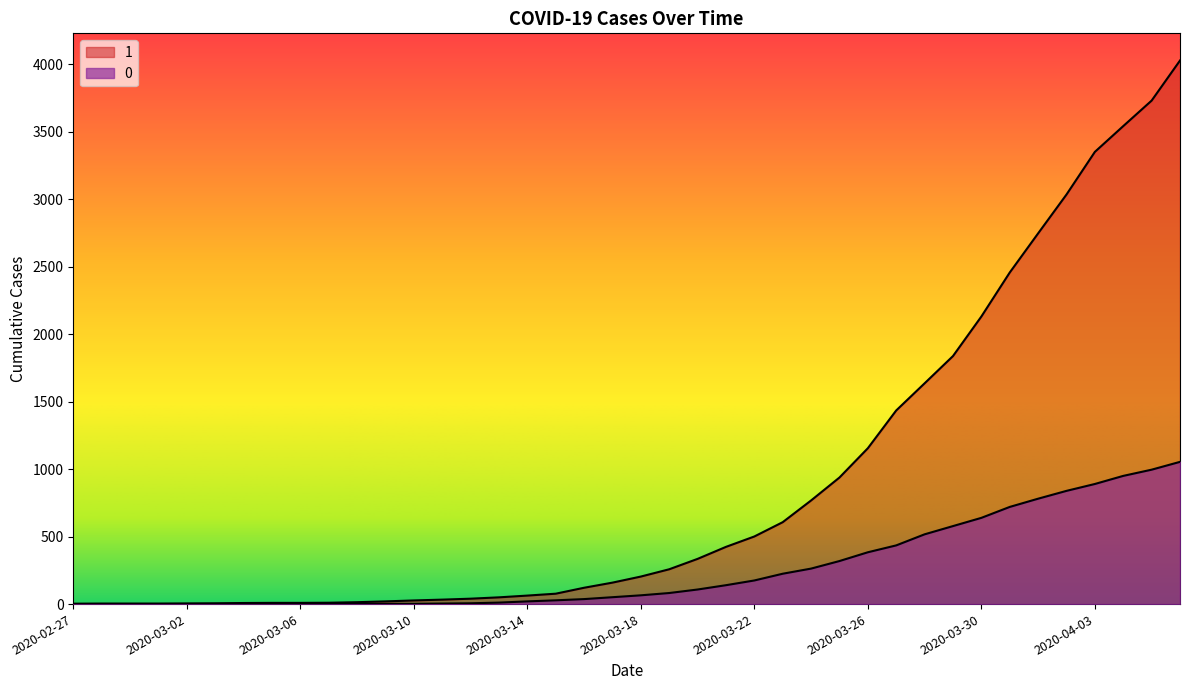

Reading right to left, transcribe all the data shown in this chart.

1: 2020-04-06=4028	2020-04-05=3731	2020-04-04=3542	2020-04-03=3351	2020-04-02=3035	2020-04-01=2747	2020-03-31=2457	2020-03-30=2131	2020-03-29=1838	2020-03-28=1636	2020-03-27=1435	2020-03-26=1155	2020-03-25=938	2020-03-24=768	2020-03-23=607	2020-03-22=501	2020-03-21=424	2020-03-20=335	2020-03-19=258	2020-03-18=204	2020-03-17=159	2020-03-16=121	2020-03-15=77	2020-03-14=63	2020-03-13=50	2020-03-12=40	2020-03-11=33	2020-03-10=27	2020-03-09=20	2020-03-08=14	2020-03-07=10	2020-03-06=9	2020-03-05=9	2020-03-04=8	2020-03-03=6	2020-03-02=5	2020-03-01=4	2020-02-29=4	2020-02-28=4	2020-02-27=3
0: 2020-04-06=1054	2020-04-05=996	2020-04-04=950	2020-04-03=890	2020-04-02=839	2020-04-01=781	2020-03-31=720	2020-03-30=639	2020-03-29=578	2020-03-28=517	2020-03-27=435	2020-03-26=384	2020-03-25=319	2020-03-24=263	2020-03-23=225	2020-03-22=175	2020-03-21=140	2020-03-20=108	2020-03-19=82	2020-03-18=65	2020-03-17=51	2020-03-16=37	2020-03-15=28	2020-03-14=20	2020-03-13=11	2020-03-12=6	2020-03-11=4	2020-03-10=2	2020-03-09=2	2020-03-08=2	2020-03-07=1	2020-03-06=0	2020-03-05=0	2020-03-04=0	2020-03-03=0	2020-03-02=0	2020-03-01=0	2020-02-29=0	2020-02-28=0	2020-02-27=0